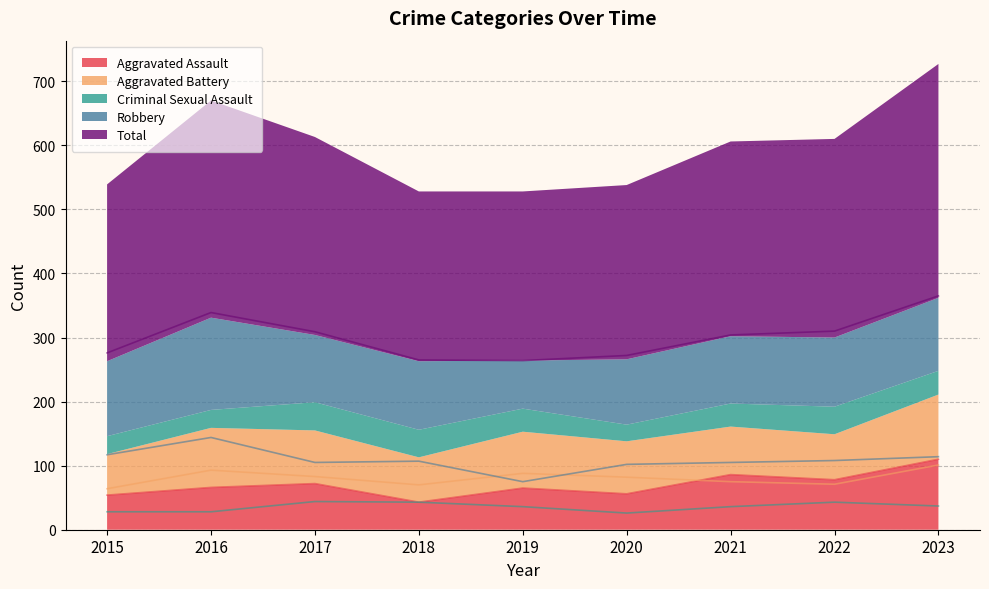

True or false: Robbery and Aggravated Assault cross at least once.

False